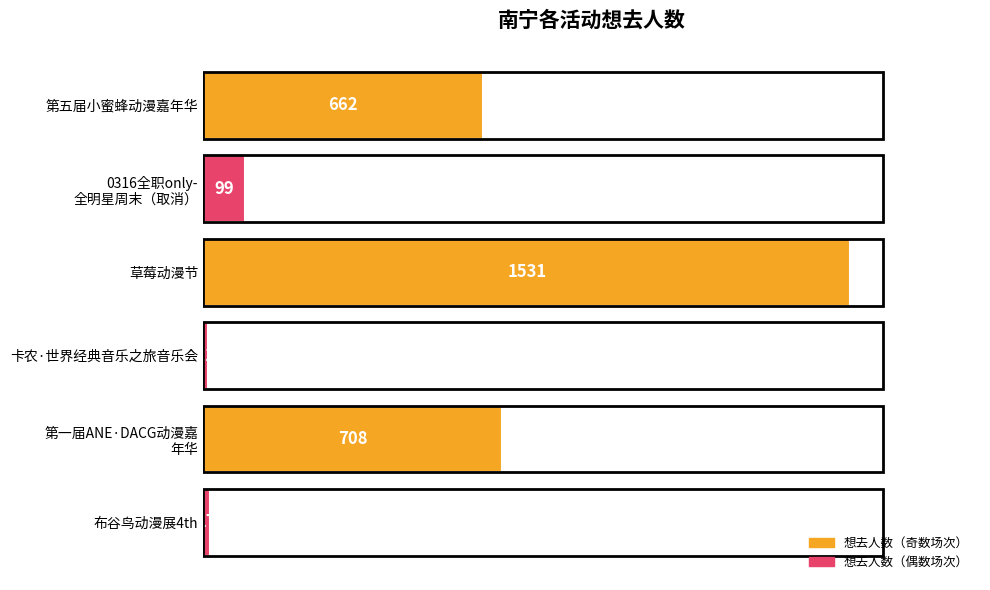

What is the difference between the maximum and second lowest values?

1514